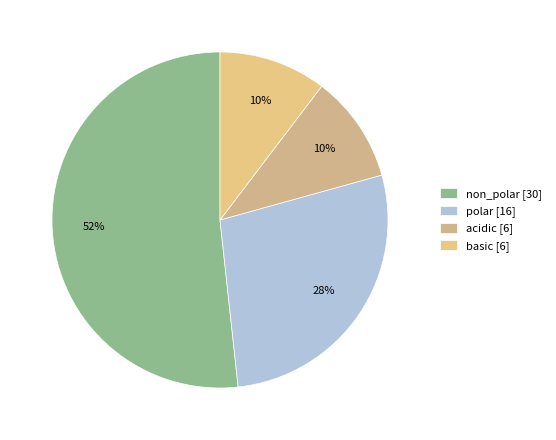

Which slice represents more than half of the pie?

non_polar